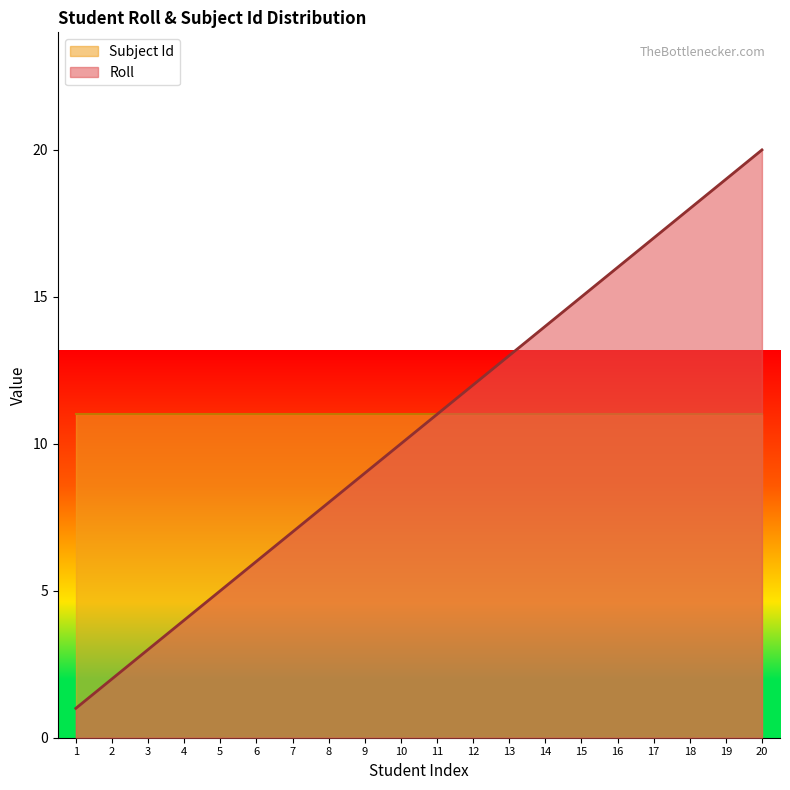

True or false: Roll has a value of 5 at 3.

False